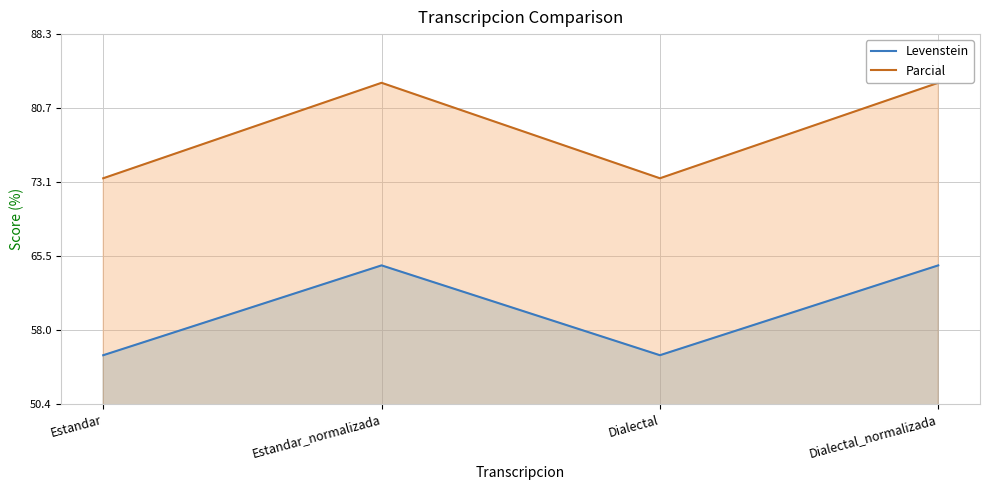

What is the difference between the Parcial values at Estandar and Estandar_normalizada?

9.8